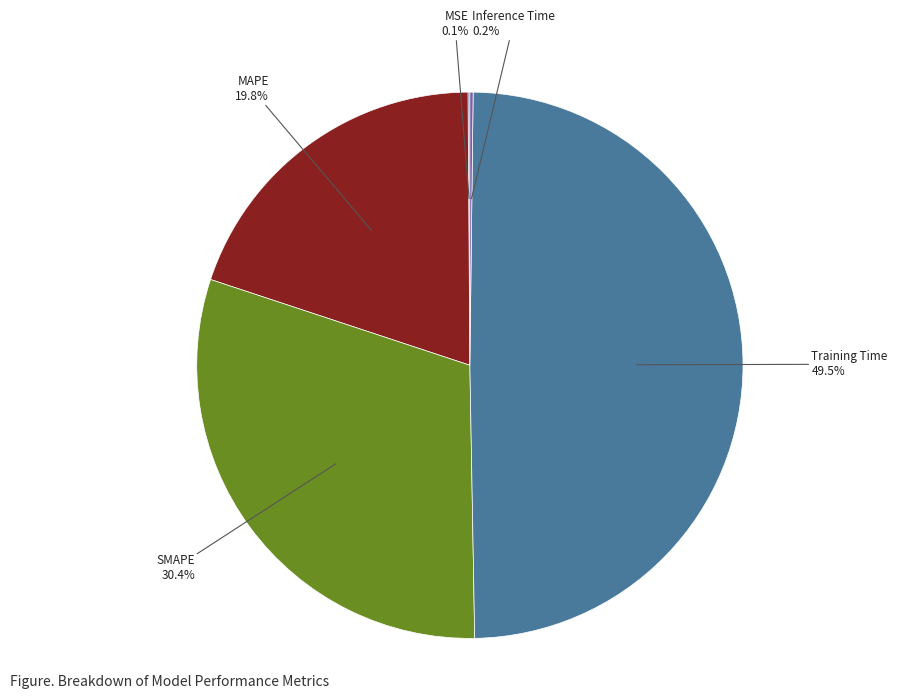

Which has a higher value, Training Time or SMAPE?

Training Time